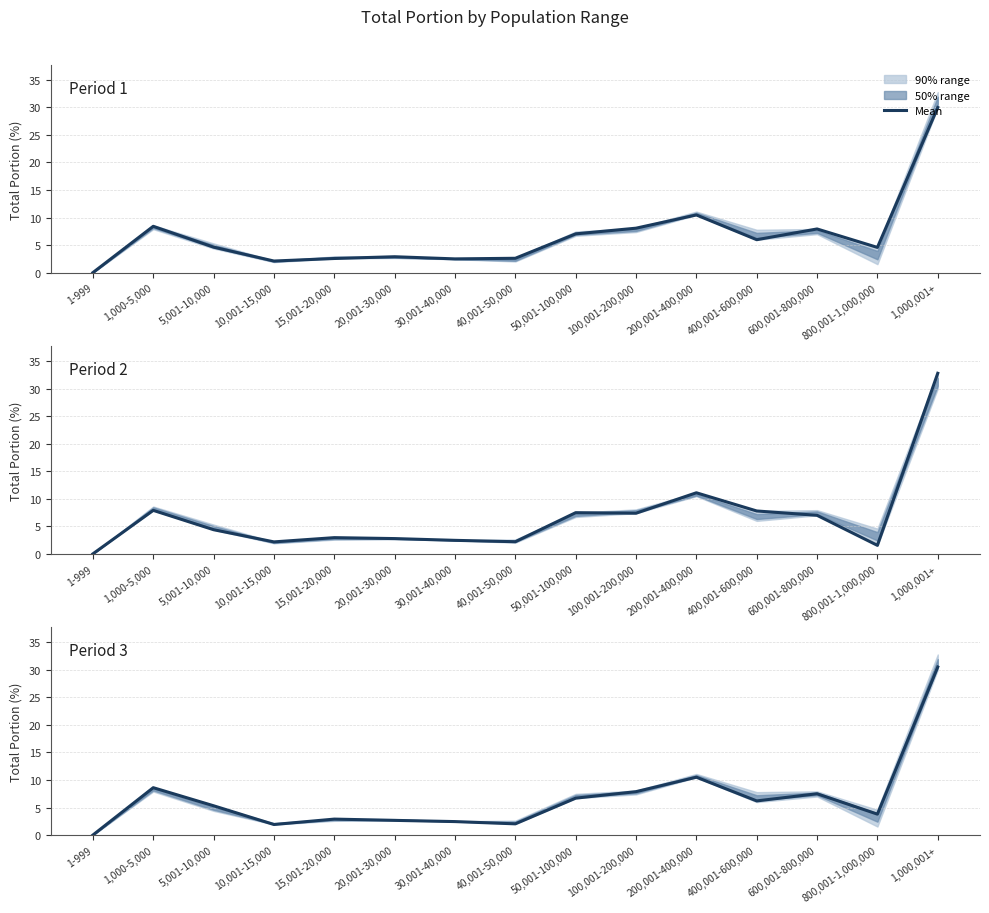

In 20170616 Date Group, how many points are lower than both neighbors (excluding endpoints)?

4